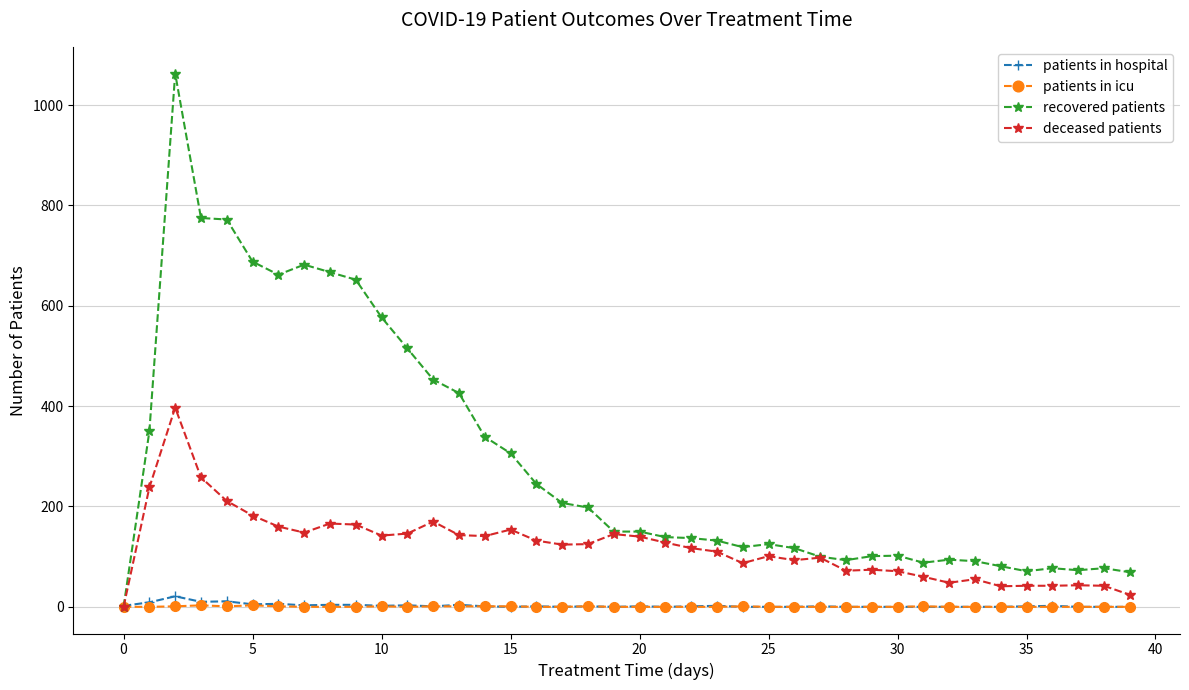

Which series has the widest spread of values?

recovered patients